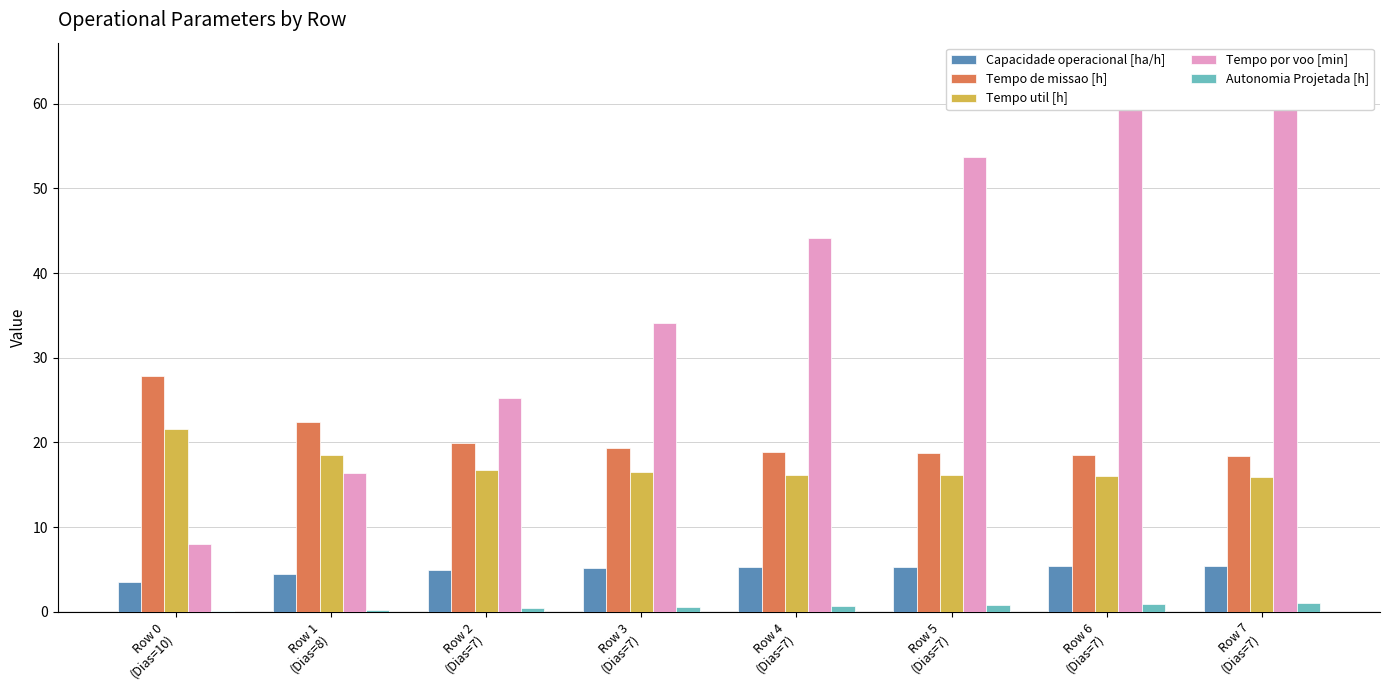

Reading left to right, what are all the values shown in this chart?

Capacidade operacional [ha/h]: 3.6	4.5	5.0	5.2	5.3	5.3	5.4	5.4
Tempo de missao [h]: 27.9	22.4	20.0	19.4	18.9	18.7	18.5	18.5
Tempo util [h]: 21.6	18.6	16.8	16.5	16.2	16.1	16.0	15.9
Tempo por voo [min]: 8.0	16.4	25.2	34.1	44.2	53.7	64.0	63.8
Autonomia Projetada [h]: 0.1	0.3	0.4	0.6	0.7	0.8	0.9	1.1